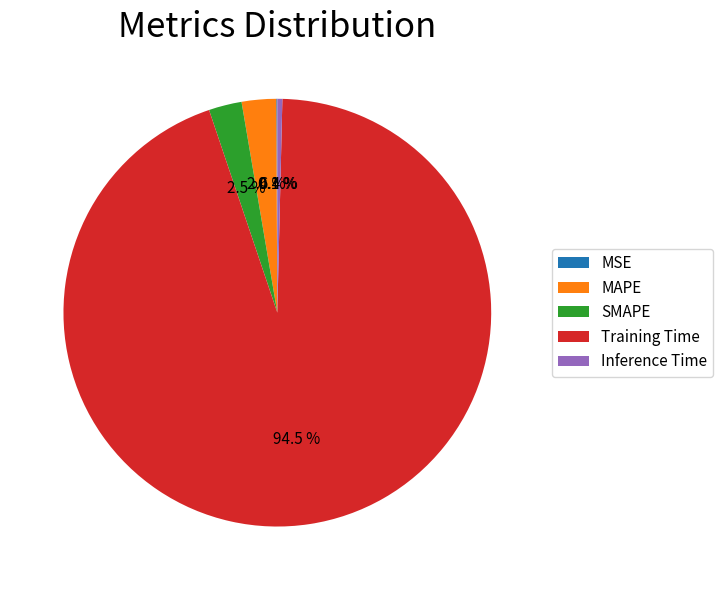

What is the largest slice in the pie chart?

Training Time